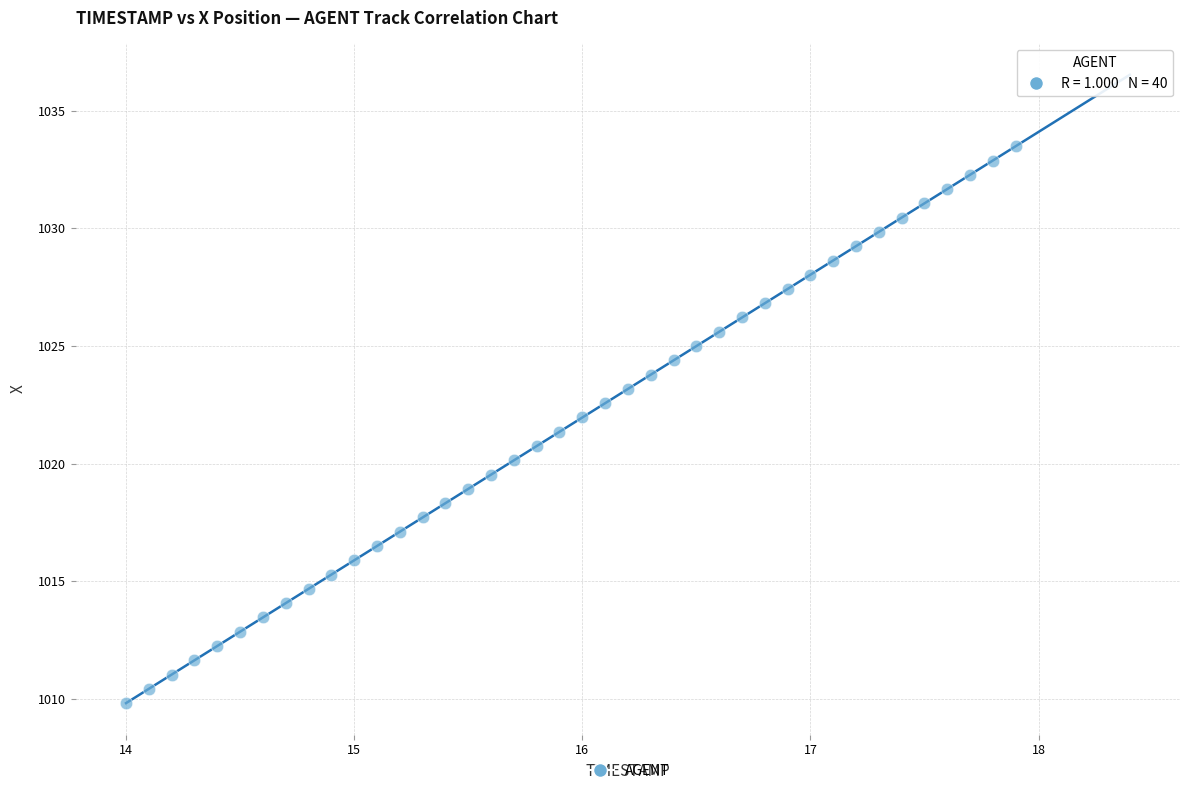

What is the range of Y values (max minus min)?

23.7